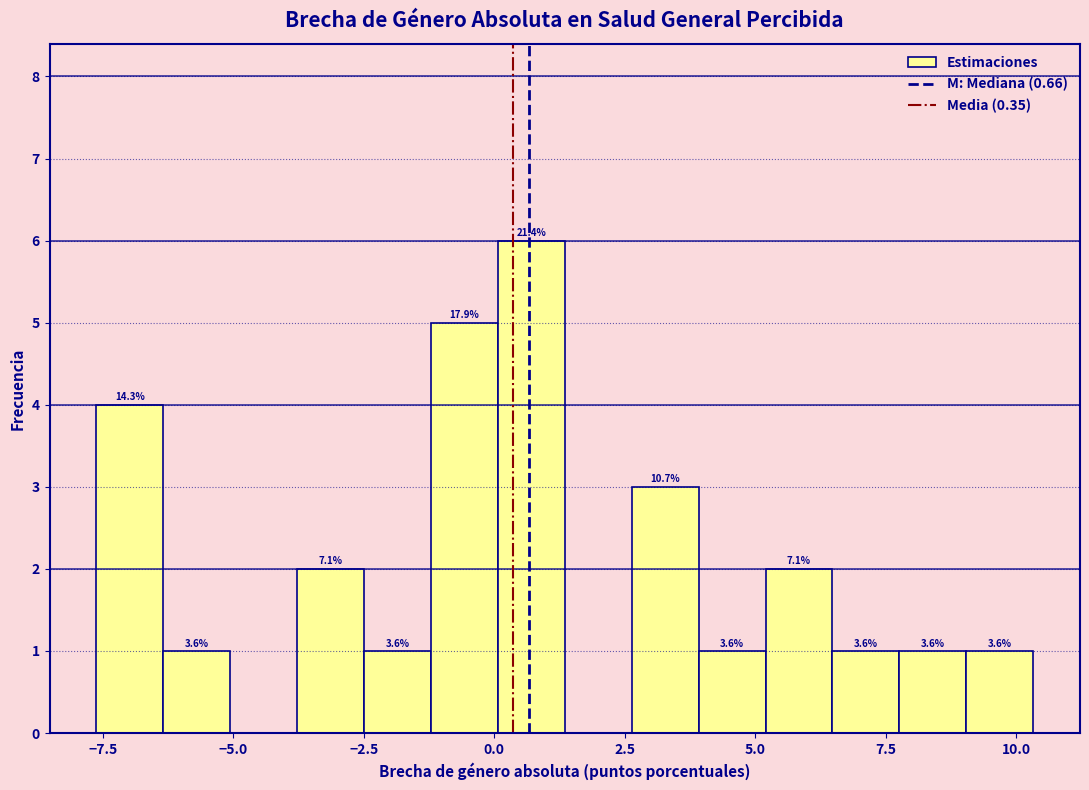

Around what value on the x-axis is the tallest bar? Give the approximate position of its centre, as read against the axis.

0.5